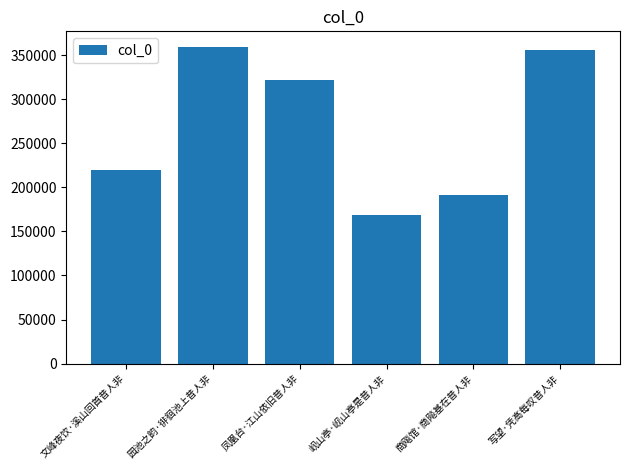

What is the label of the 1st bar from the right?

写望·凭高每叹昔人非